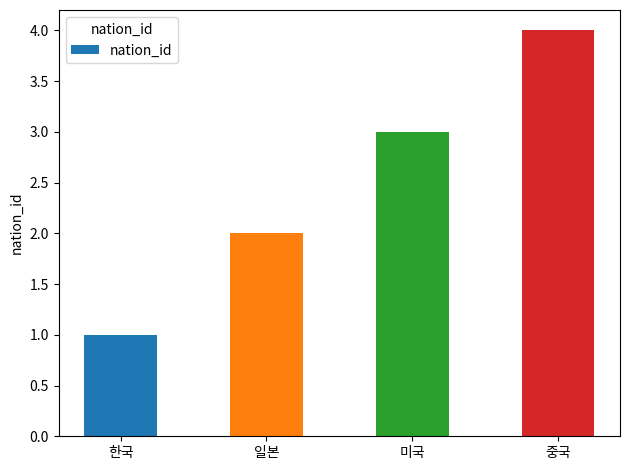

True or false: the data shows 1 at 한국.

True